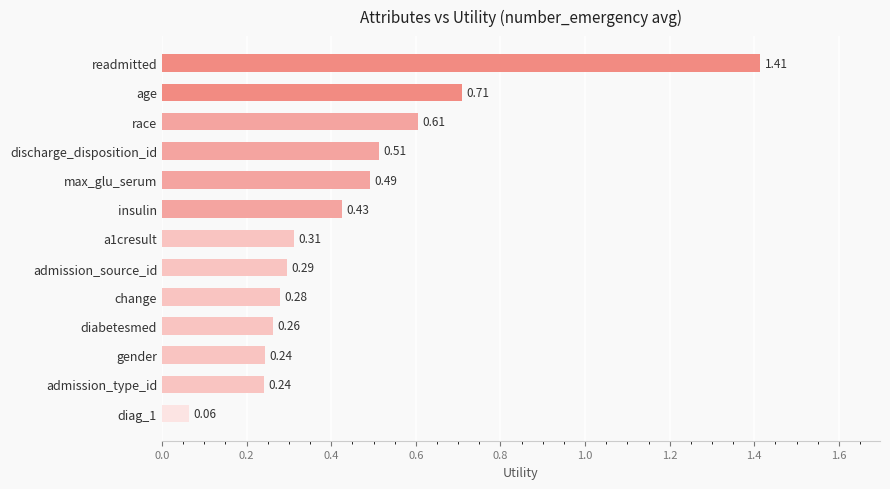

What is the difference between the values at max_glu_serum and readmitted?

0.9